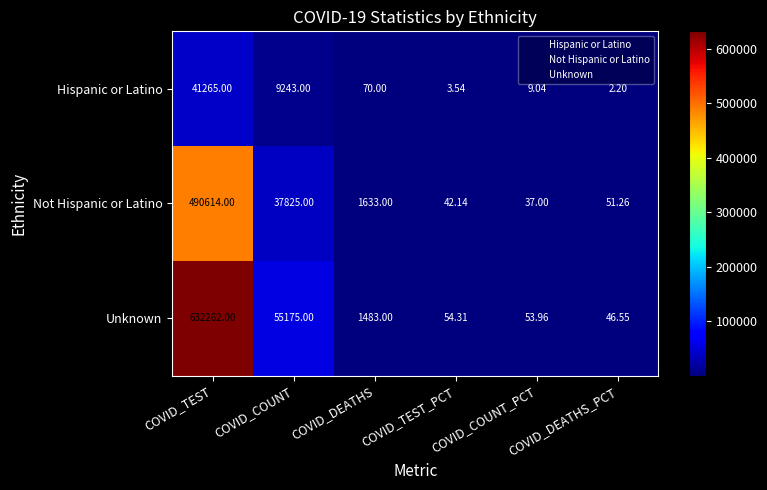

Between COVID_COUNT and COVID_COUNT_PCT, which series saw the biggest shift?

Unknown